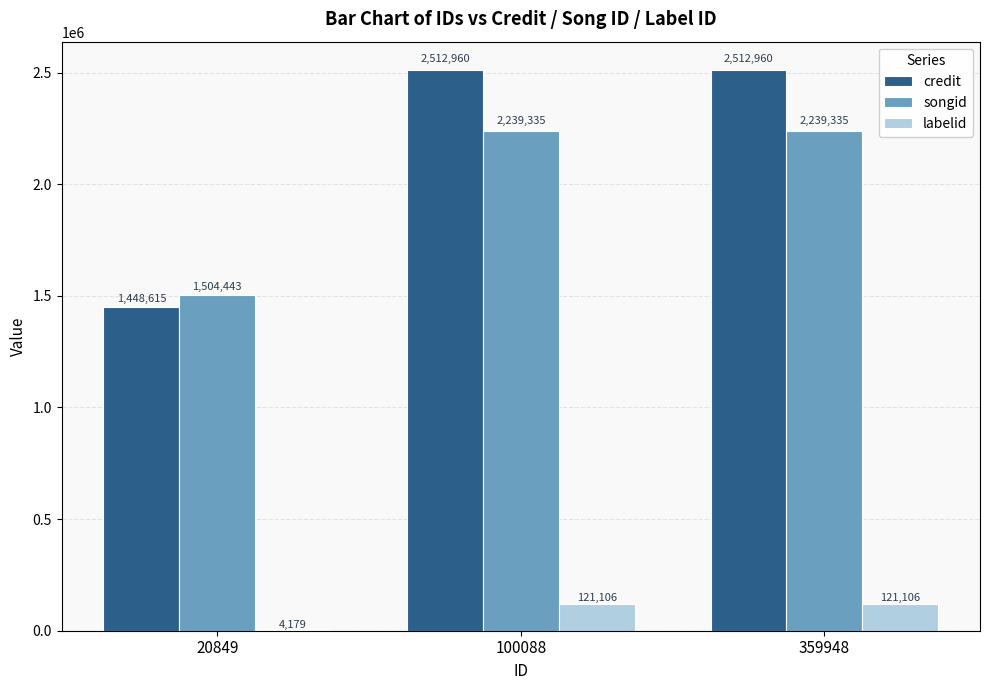

What is the spread (max minus min) of values at 359948?

2391854